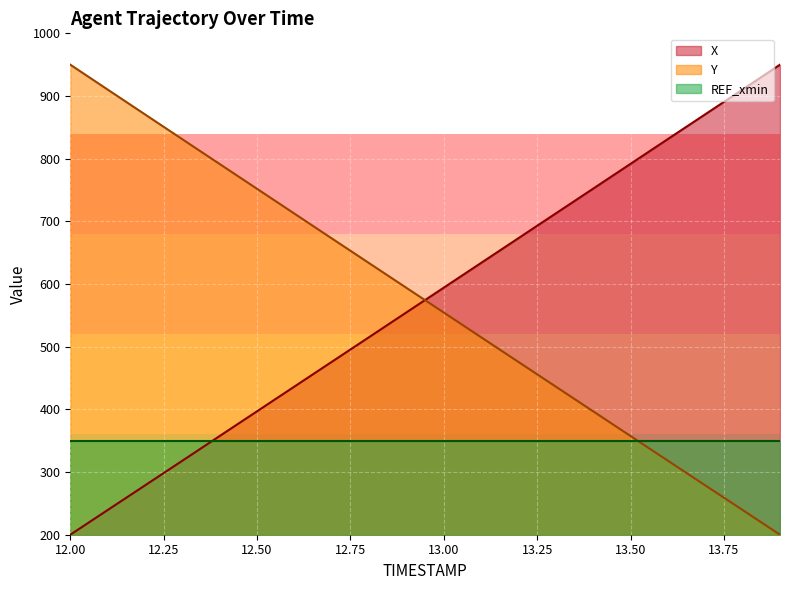

The Y series shows 515.0 at 13.1. True or false?

True